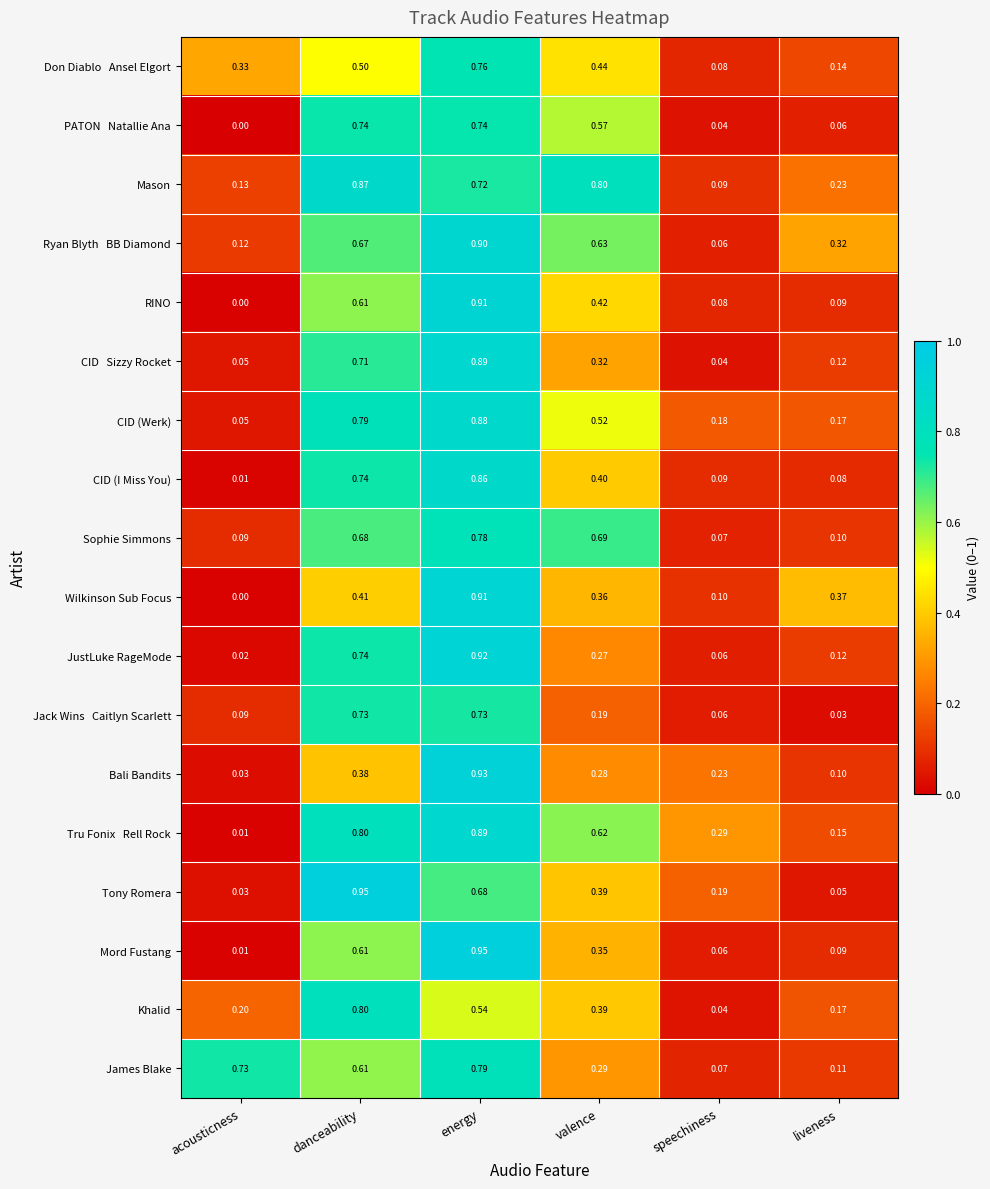

Rank the categories by Bali Bandits value from lowest to highest.

acousticness, liveness, speechiness, valence, danceability, energy